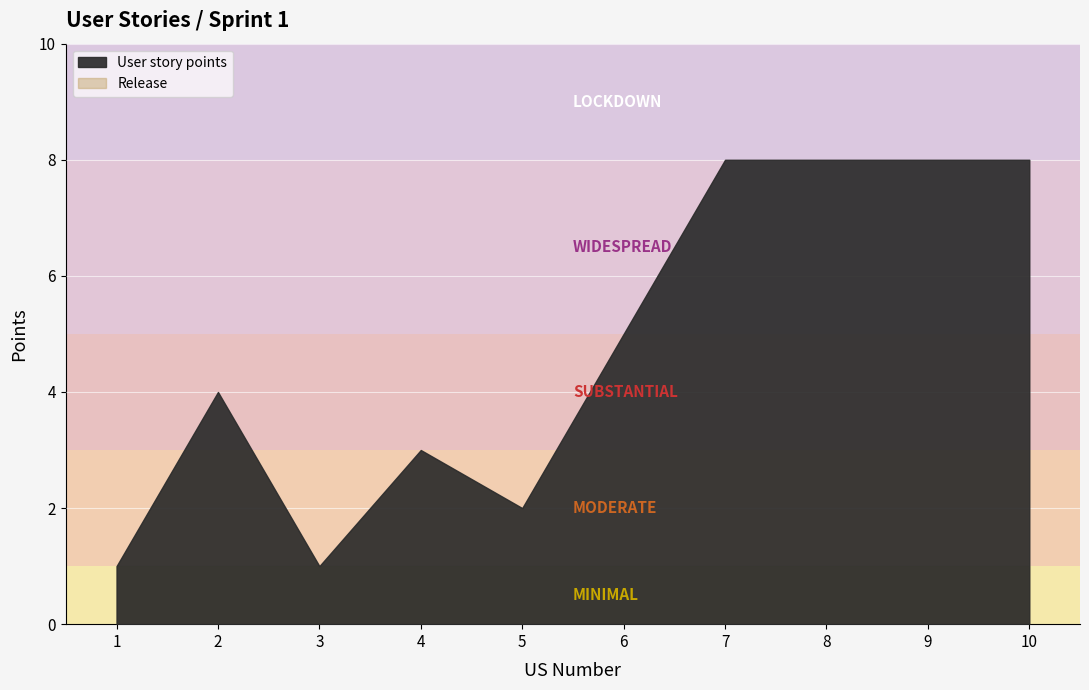

What is the value of the Release point at the 6th from the left?

1